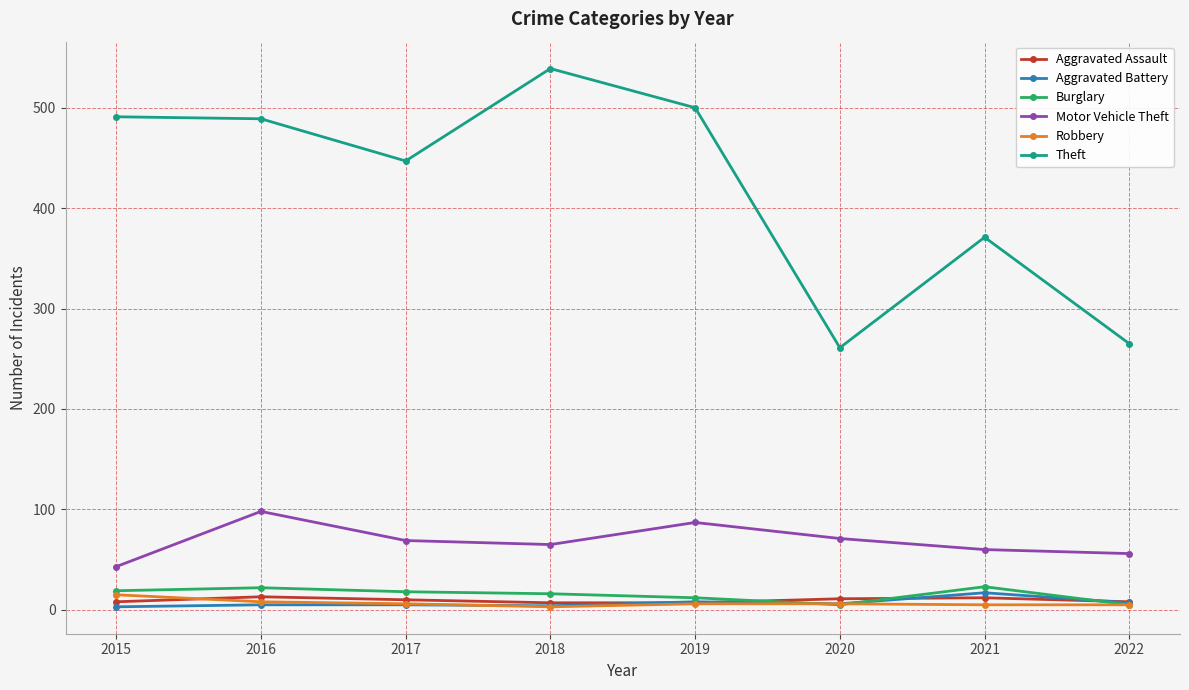

Does the chart have visible grid lines?

Yes